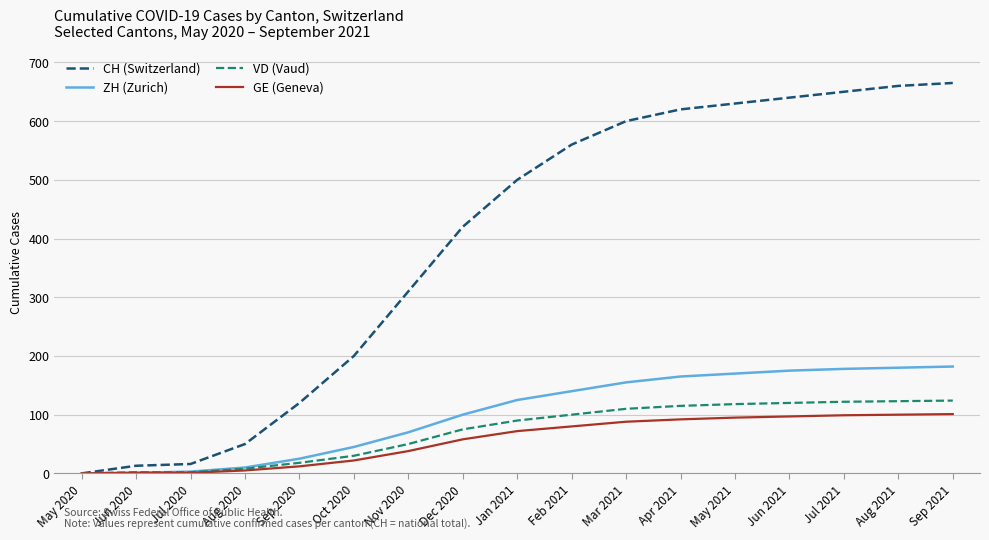

What is the greatest value displayed?

665